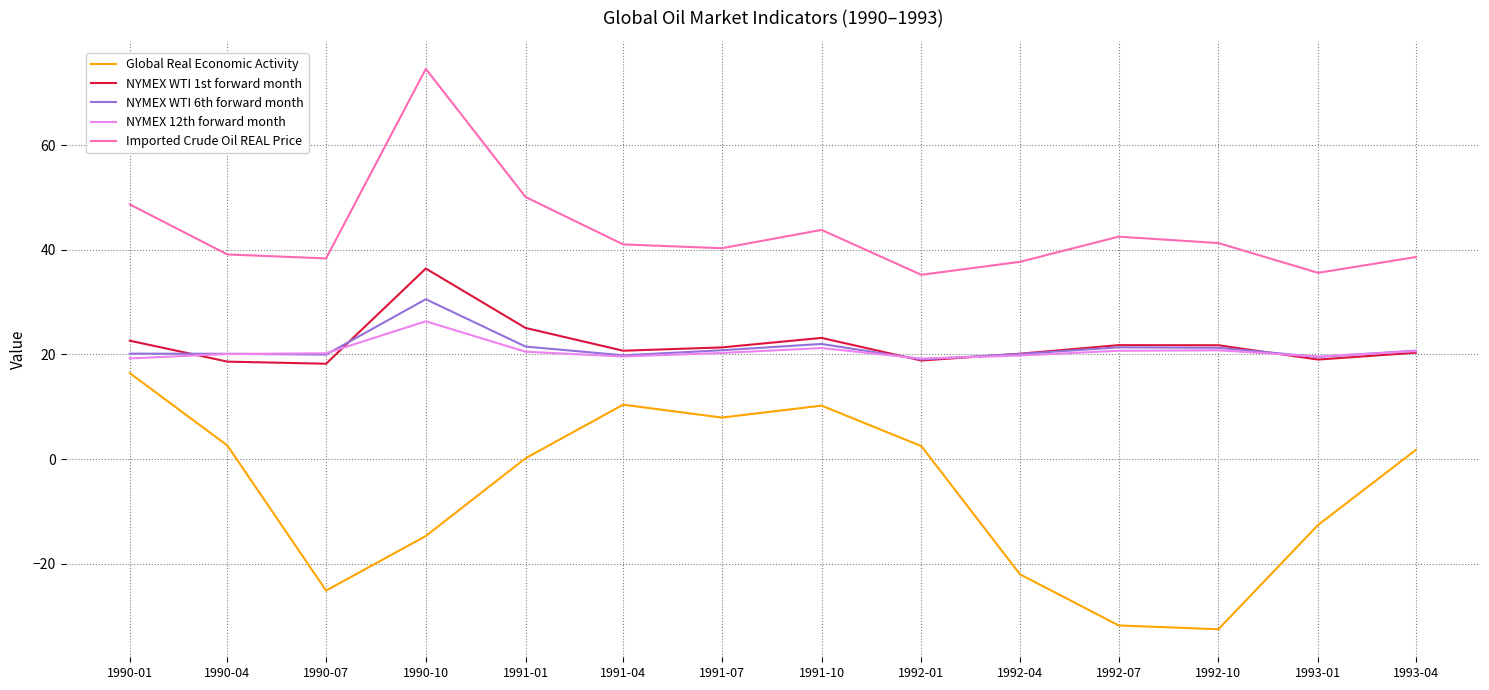

The NYMEX WTI 1st forward month series shows 8.1 at 1992-04. True or false?

False